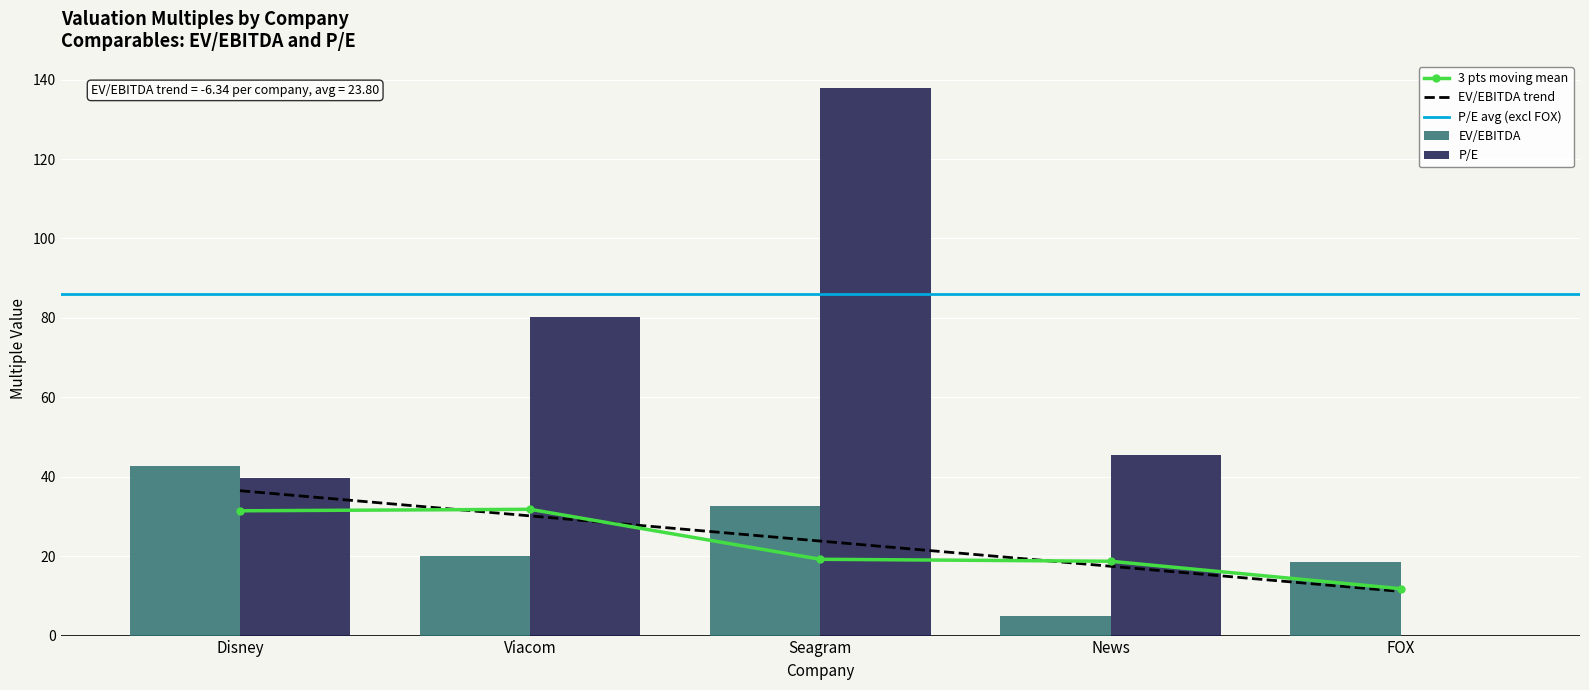

Which series has the largest total across all categories?

P/E